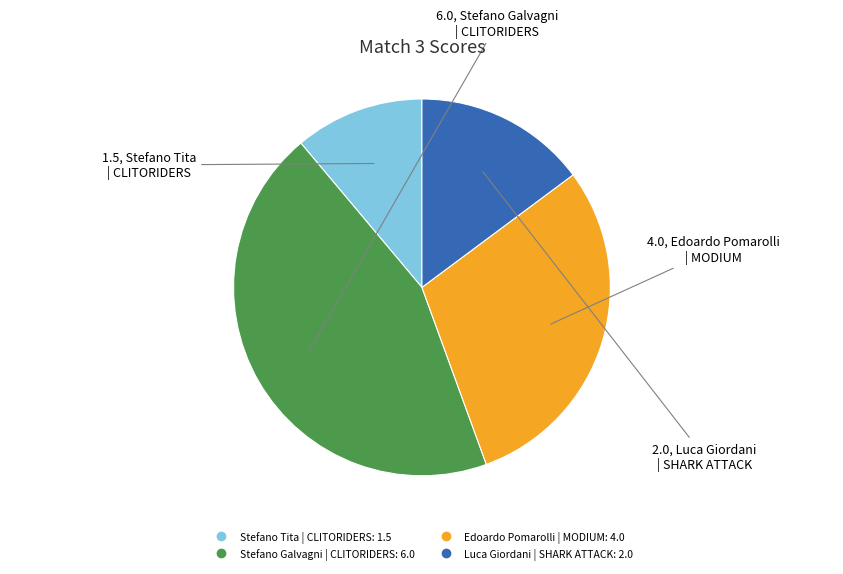

Which category has the biggest portion of the pie?

Stefano Galvagni | CLITORIDERS